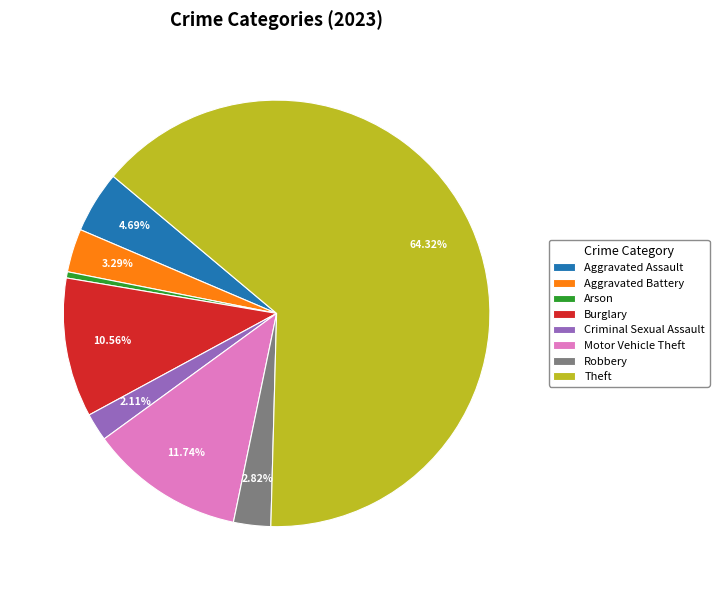

What is the majority slice?

Theft